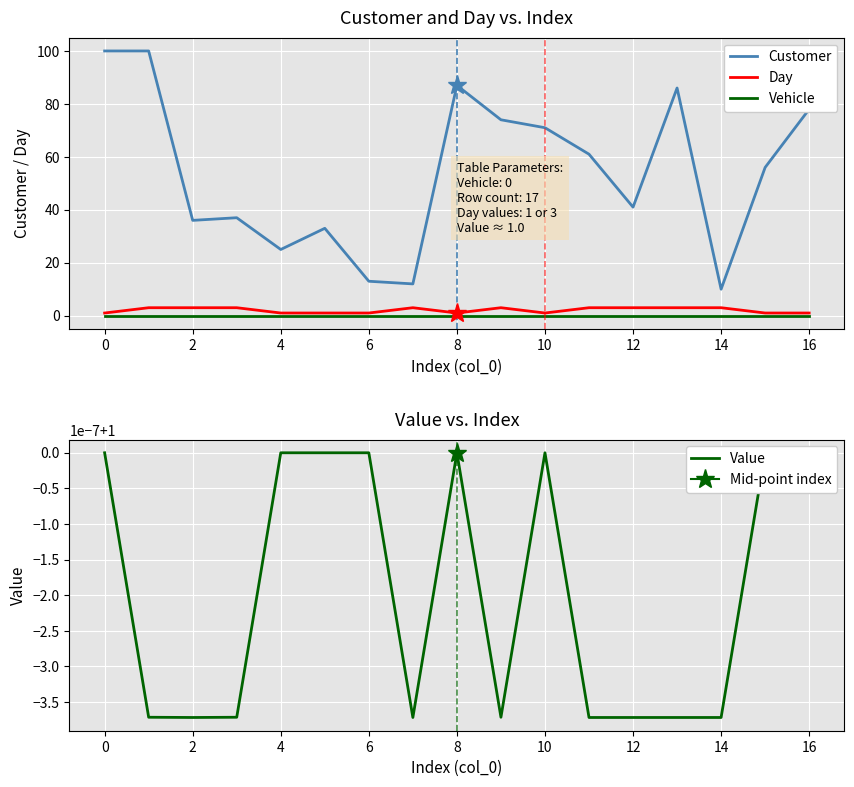

What is the sum of all Day values?

35